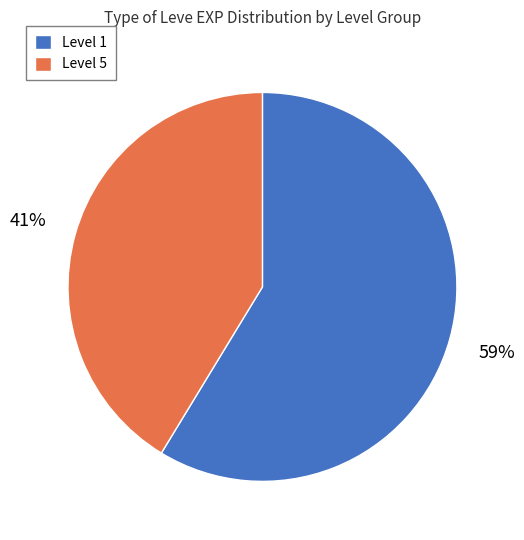

Do Level 1 and Level 5 together represent more than half of the pie?

Yes